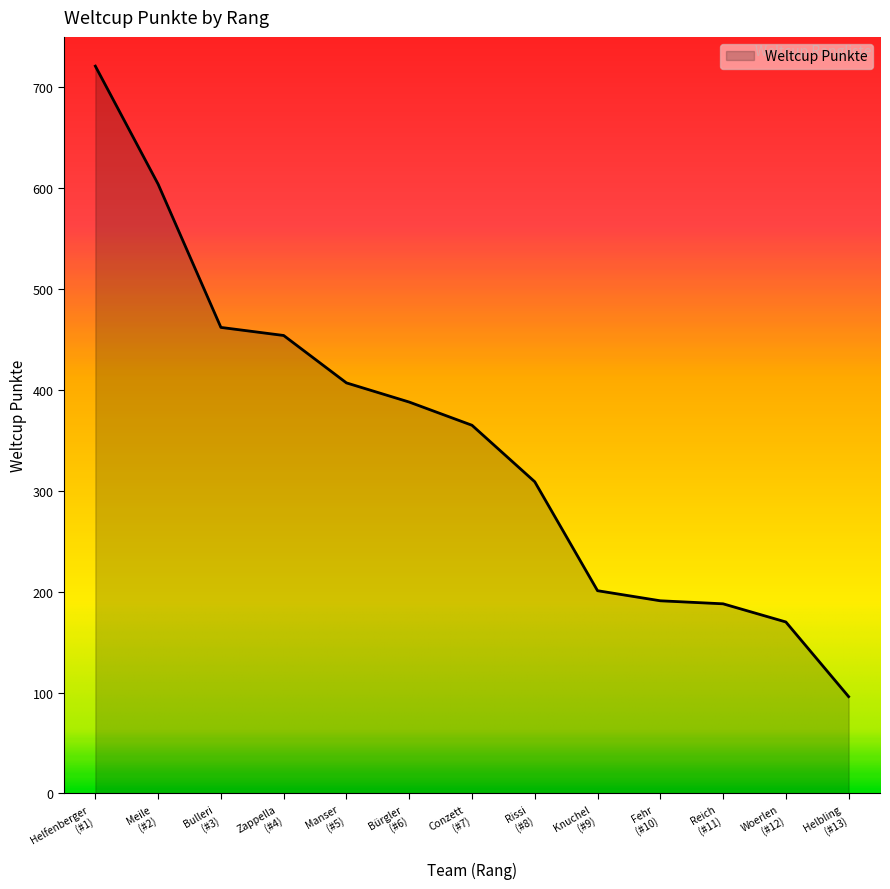

What is the greatest value displayed?

721